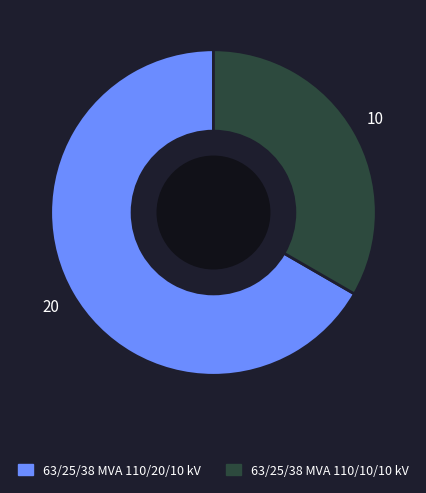

Is it true that 63/25/38 MVA 110/20/10 kV is 67% of the pie?

True